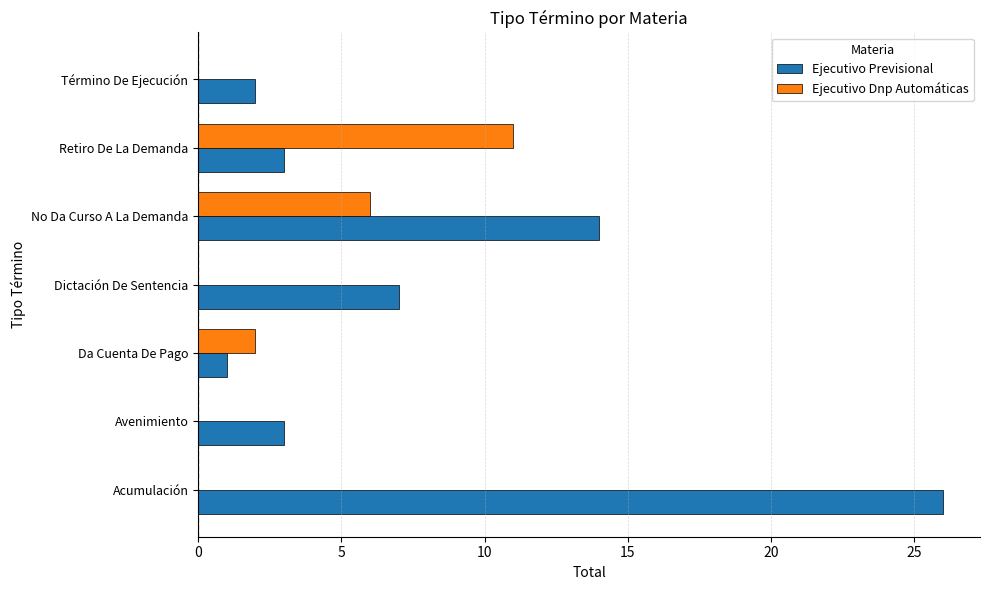

Which series has the largest total across all categories?

Ejecutivo Previsional